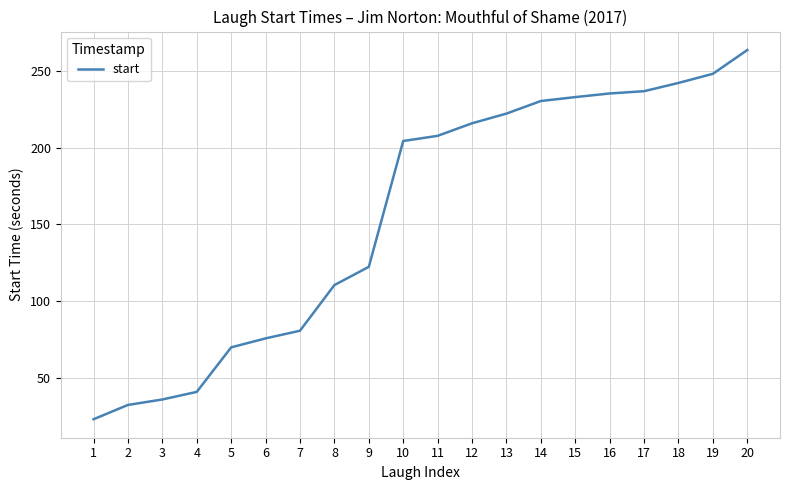

Which has a higher value, 13 or 1?

13